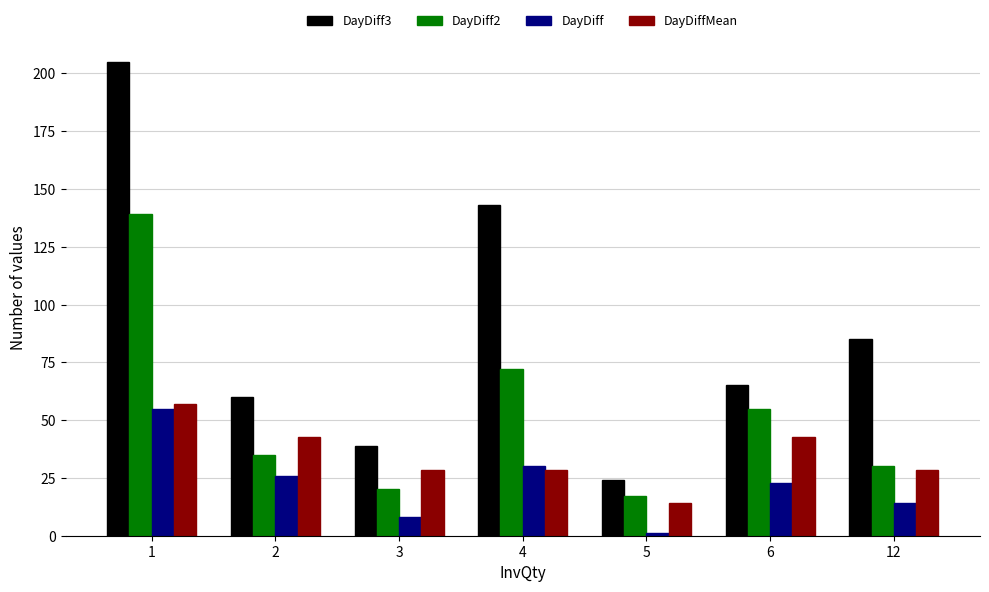

What is the value of the DayDiffMean bar at the 2nd from the left?

42.6